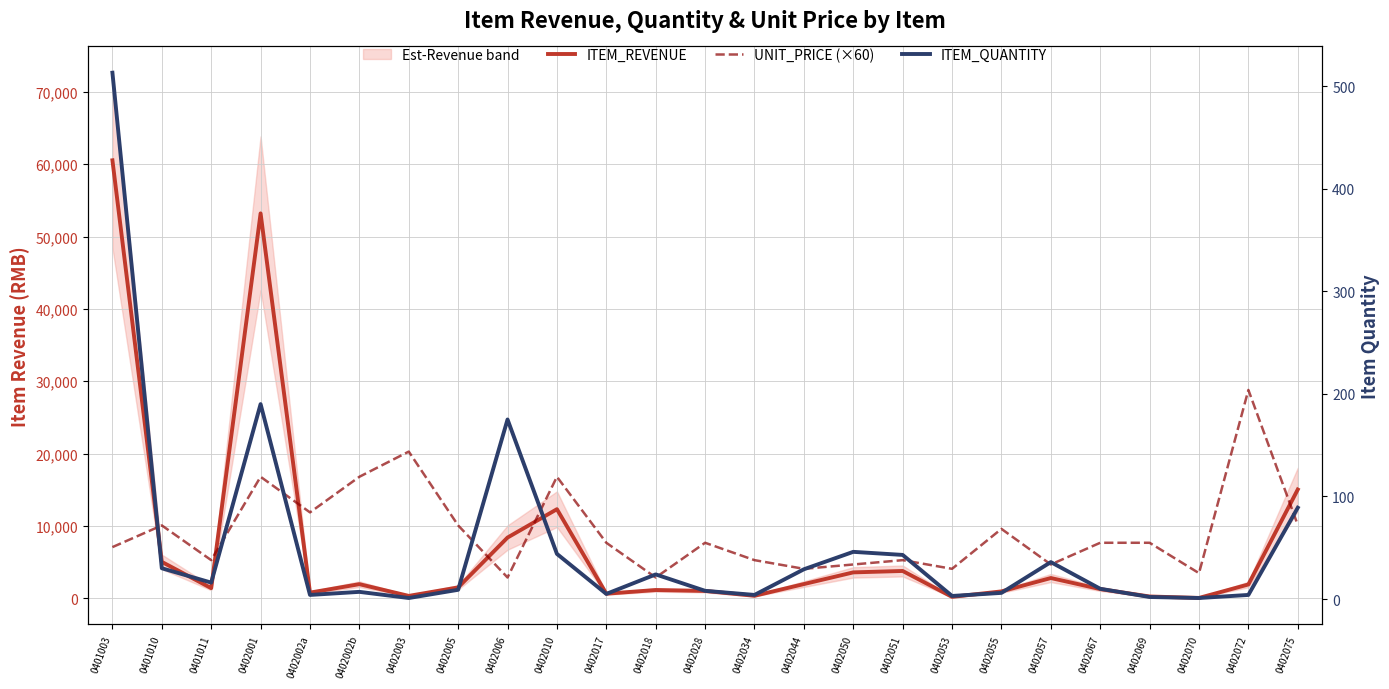

At which label does ITEM_REVENUE reach its minimum?

0402070